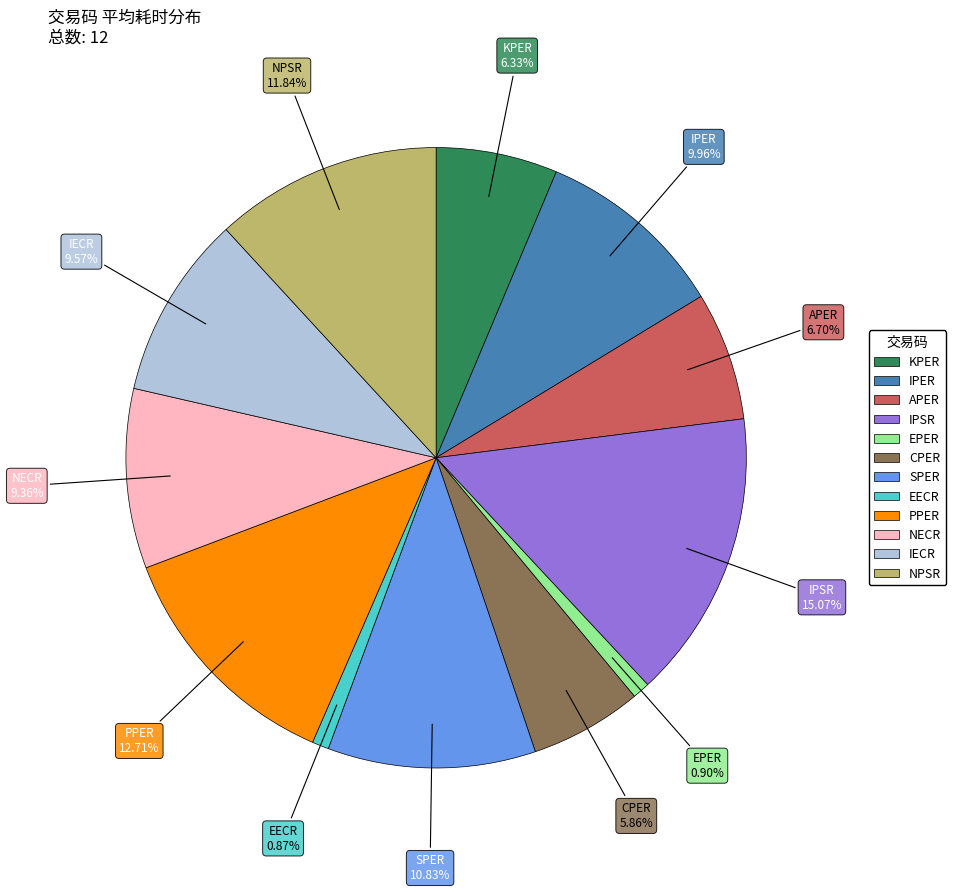

Is the sum of SPER and IPER greater than half?

No